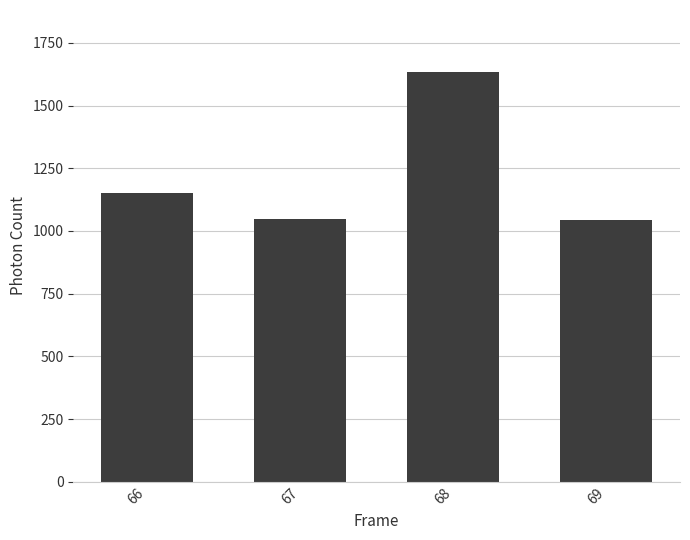

How many data points are less than 1152?

2